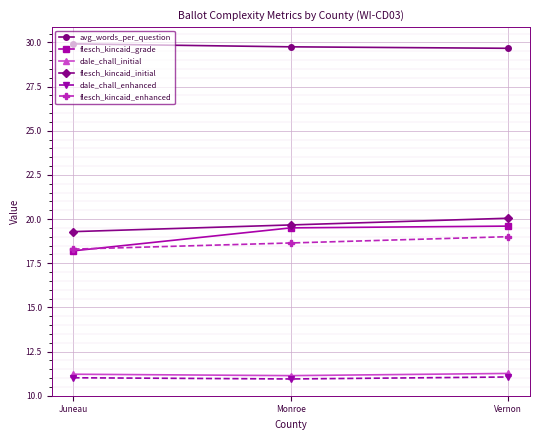

Is it true that dale_chall_enhanced equals 15.7 at Monroe?

False